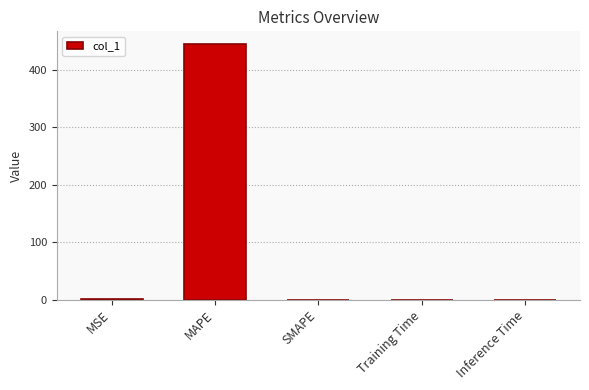

The chart shows a value of 142.0 at SMAPE. True or false?

False